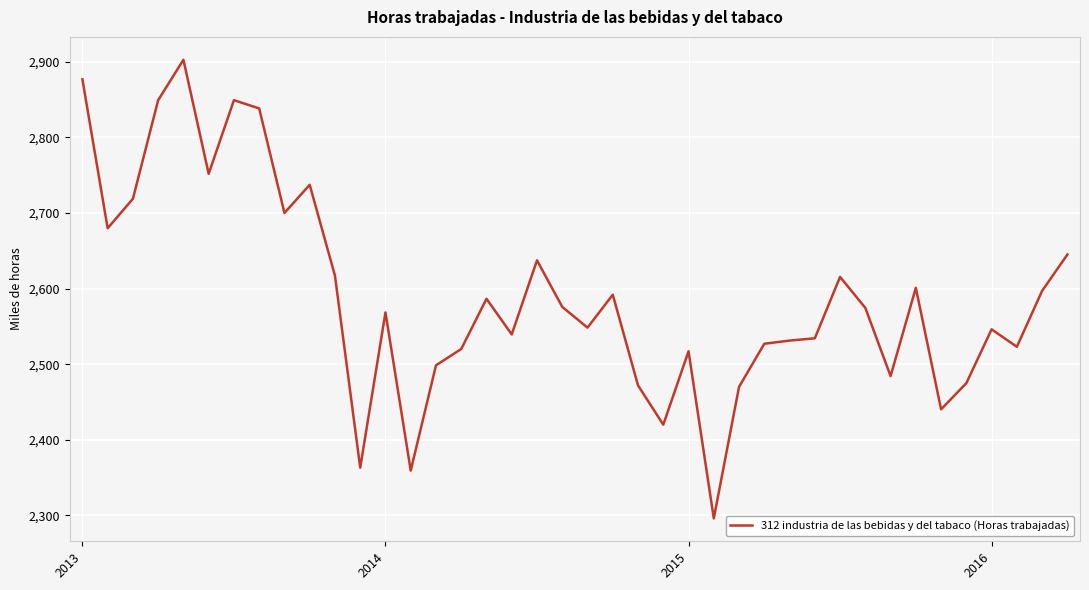

What is the difference between the maximum and minimum values?

606.6